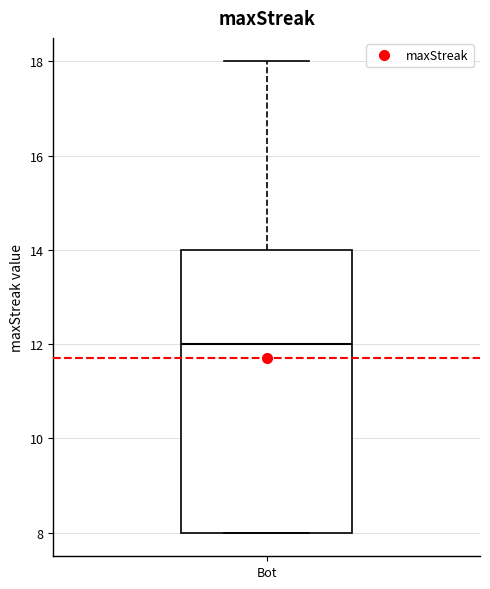

Transcribe this box plot: give where the median line is, the range the box spans, and where the two whiskers end, as read against the y-axis. The values are not printed on the chart, so give them approximately, as read against the axis.

median 12, box 8 to 14, whiskers 8 to 18